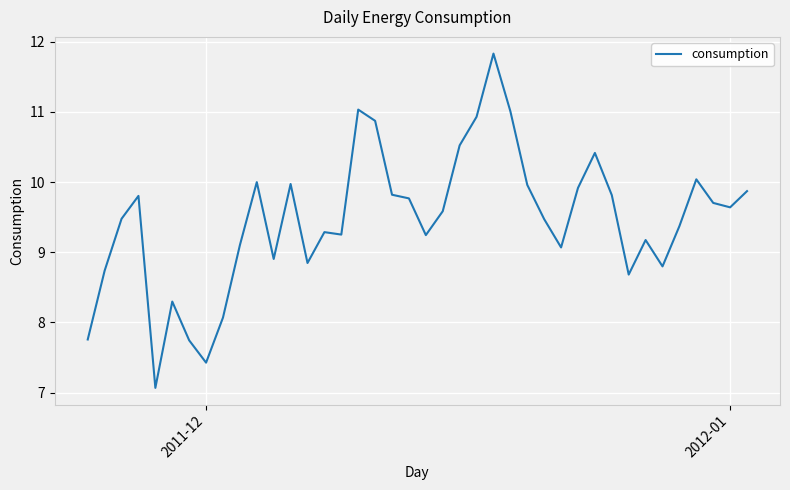

True or false: there are more than 0 points higher than both neighbors.

True